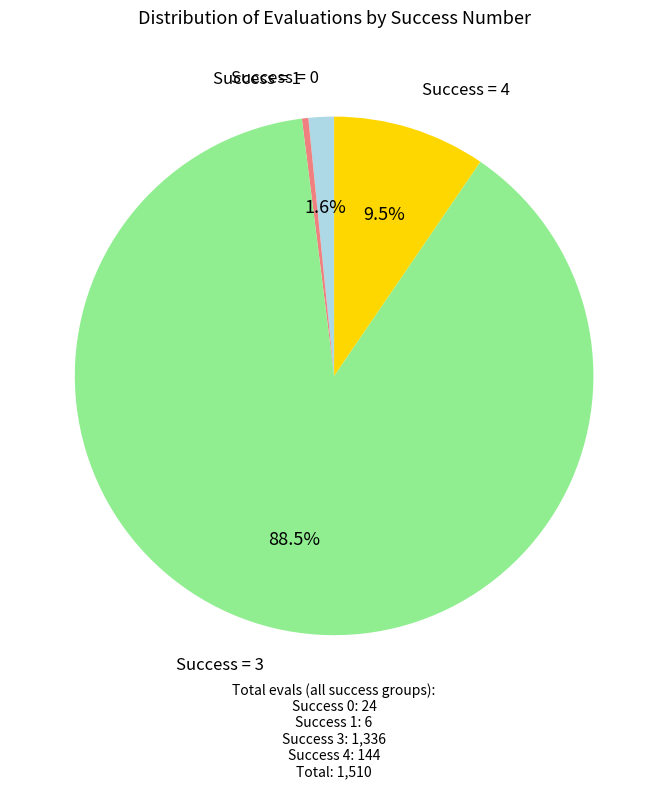

Does any single category account for the majority?

Yes